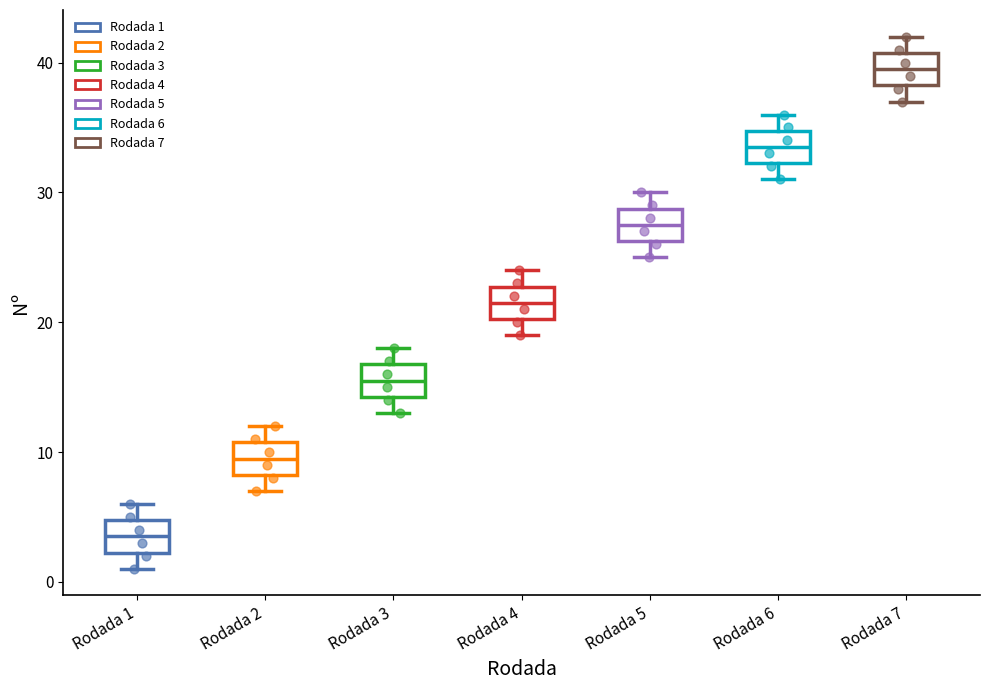

Reading left to right, read every box against the y-axis: the position of its median line, the range the box covers, and the ends of its whiskers. The values are not printed on the chart, so give them approximately, as read against the axis.

Rodada 1: median 4, box 2 to 5, whiskers 1 to 6
Rodada 2: median 10, box 8 to 11, whiskers 7 to 12
Rodada 3: median 16, box 14 to 17, whiskers 13 to 18
Rodada 4: median 22, box 20 to 23, whiskers 19 to 24
Rodada 5: median 28, box 26 to 29, whiskers 25 to 30
Rodada 6: median 34, box 32 to 35, whiskers 31 to 36
Rodada 7: median 40, box 38 to 41, whiskers 37 to 42